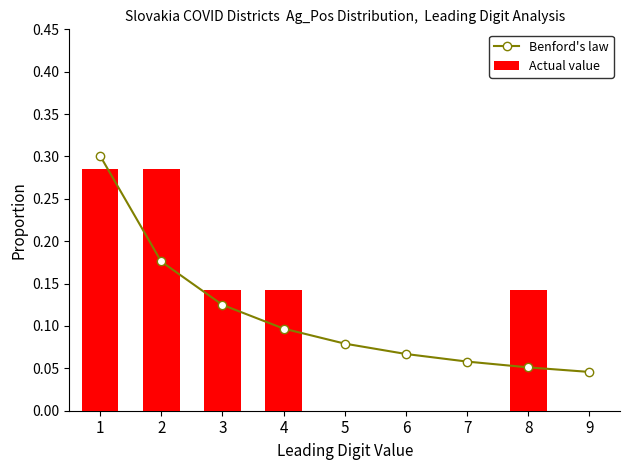

At how many categories does at least one series exceed 0?

9